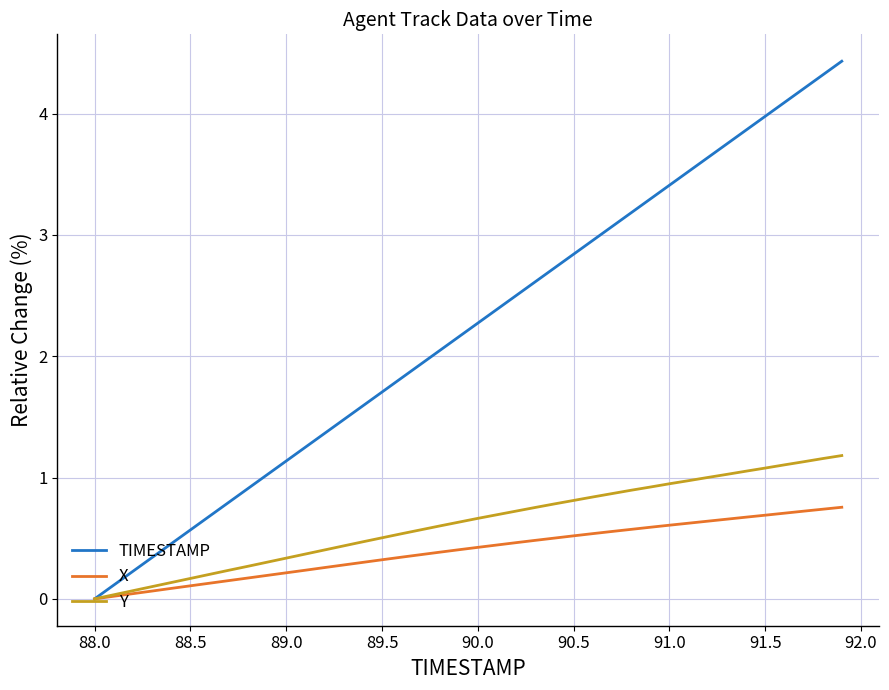

Which series has the largest total across all categories?

TIMESTAMP